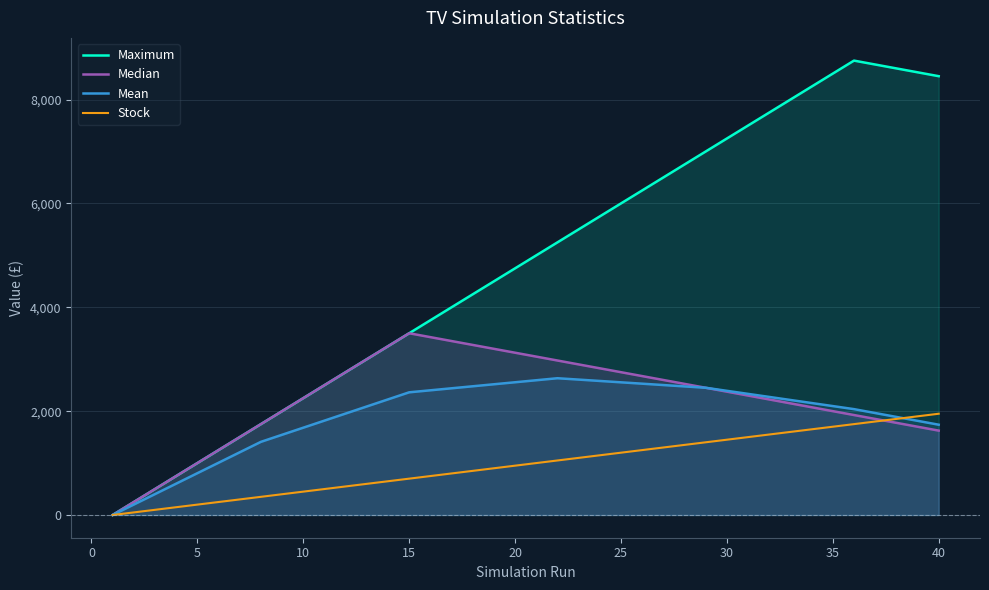

How many positive values does the Stock series have?

39